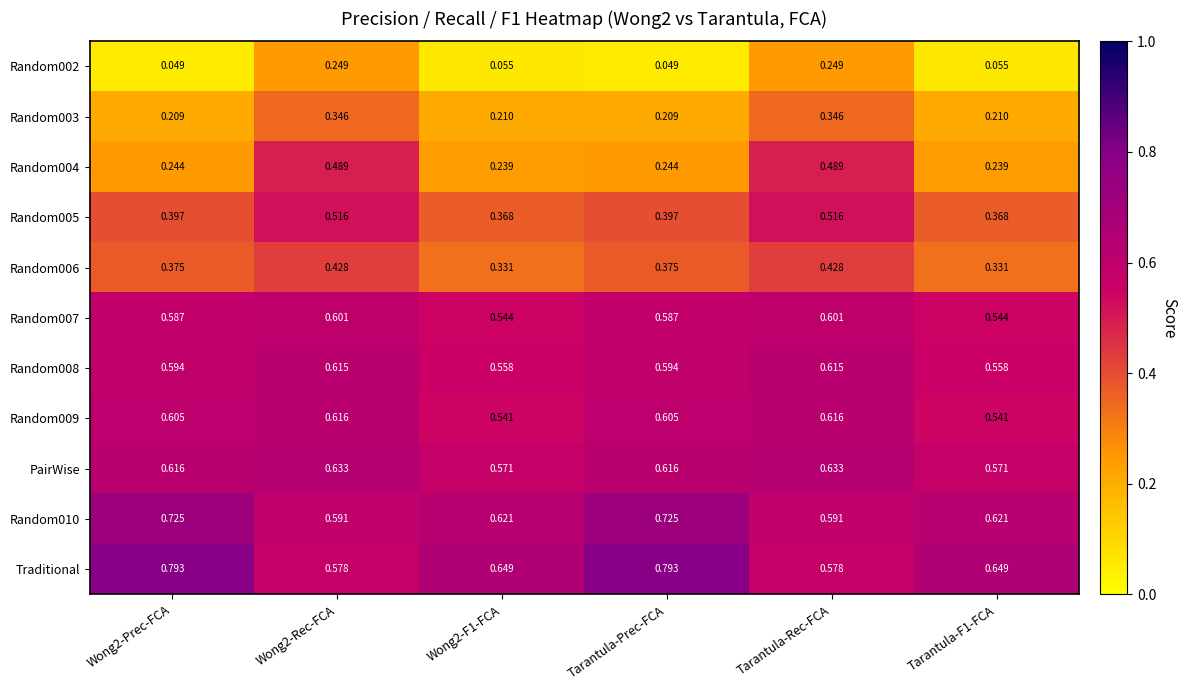

How many categories are shown in the chart?

6